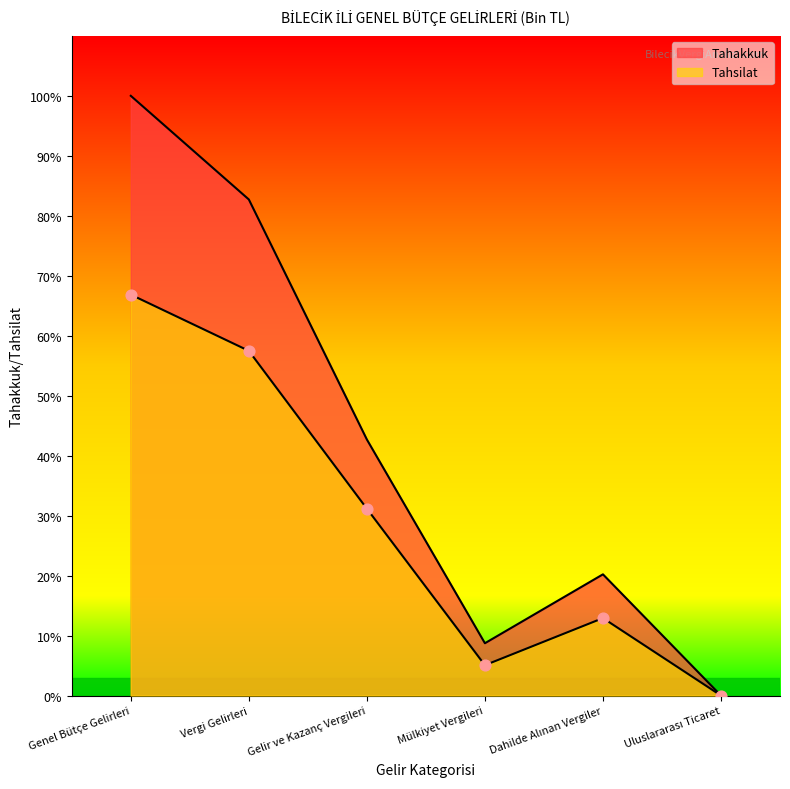

Which series reaches the maximum Y coordinate?

Tahakkuk